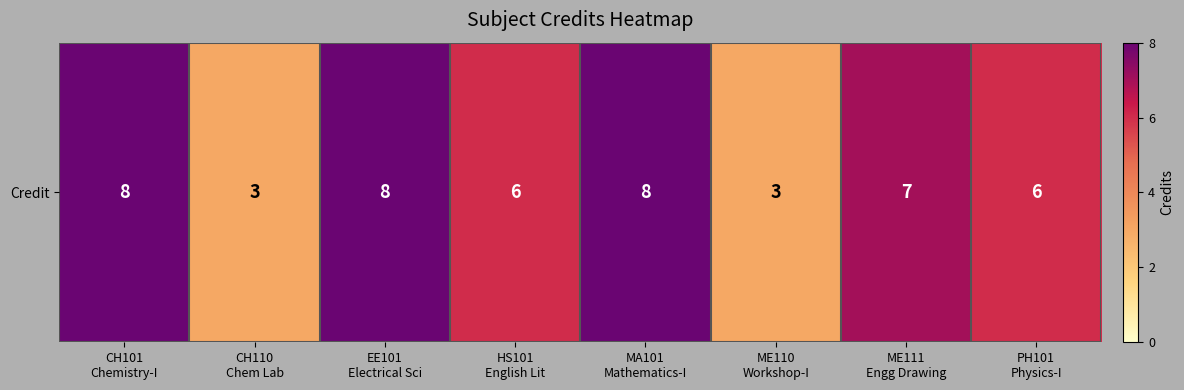

What is the difference between the values at EE101
Electrical Sci and HS101
English Lit?

2